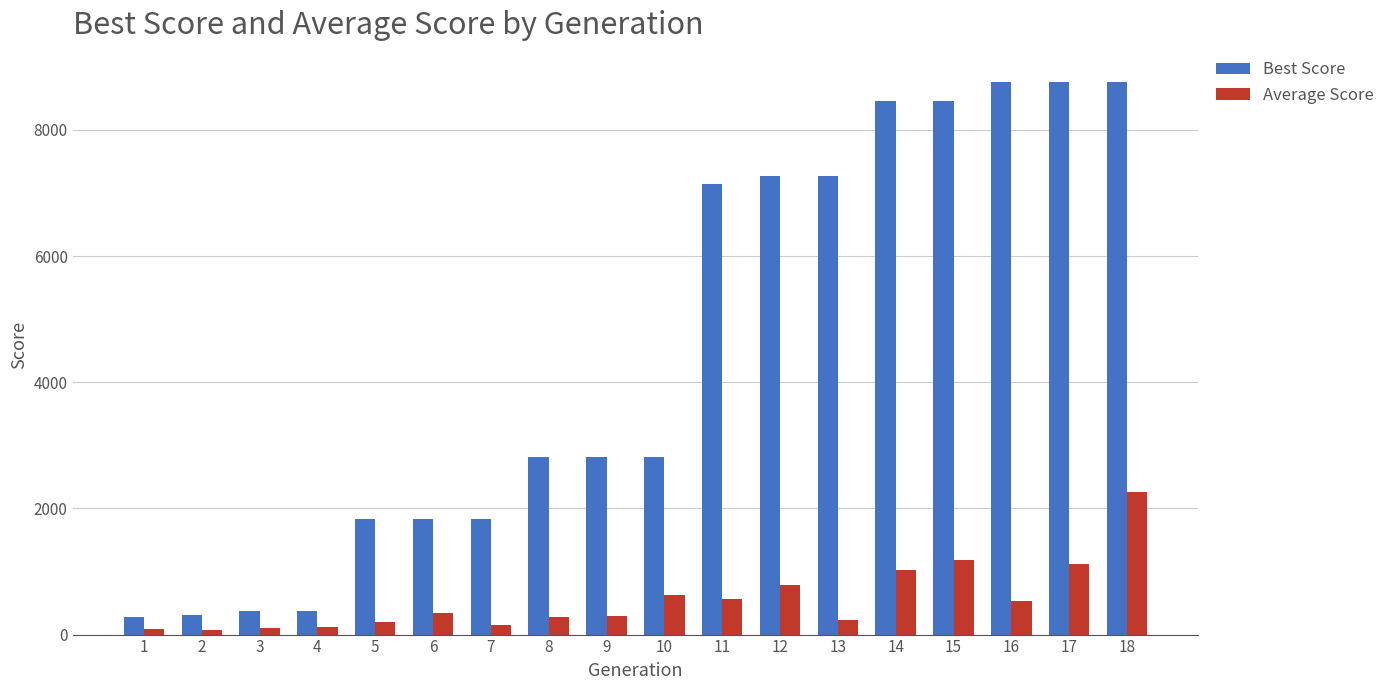

Rank the series by their maximum value, from highest to lowest.

Best Score, Average Score